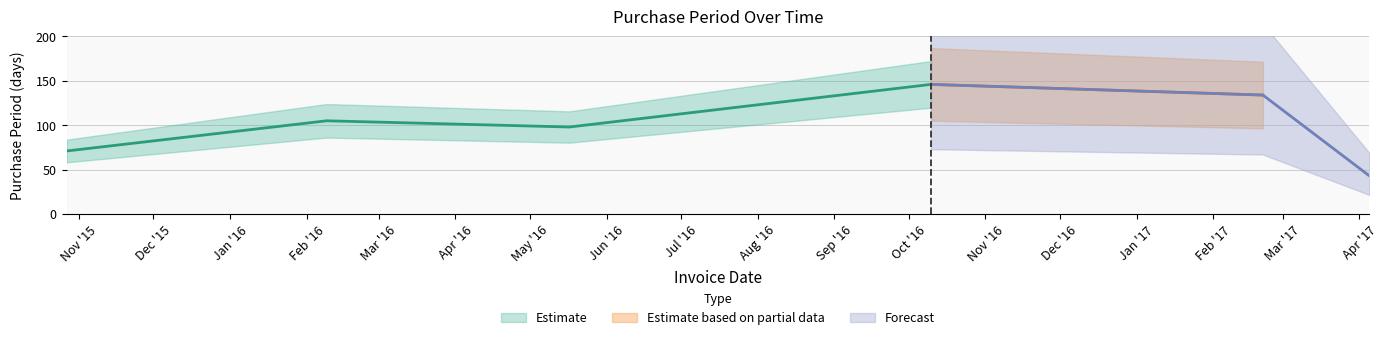

True or false: there are more than 1 points higher than both neighbors.

True